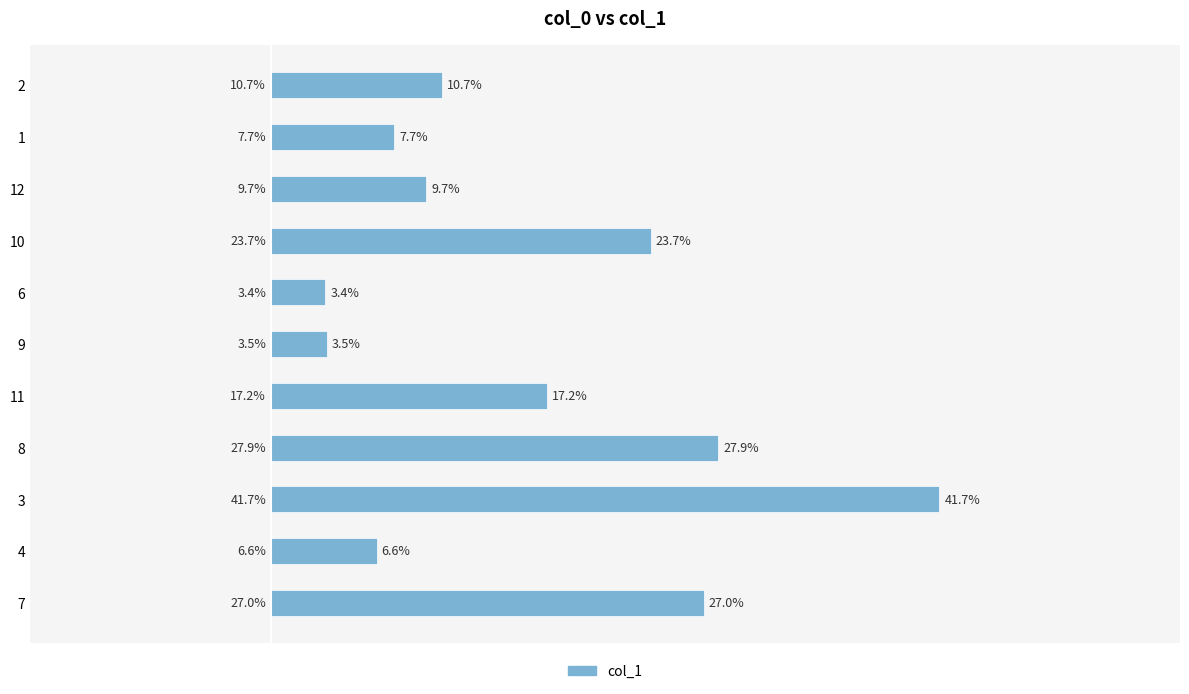

List the labels in order of value, smallest first.

6, 9, 4, 1, 12, 2, 11, 10, 7, 8, 3